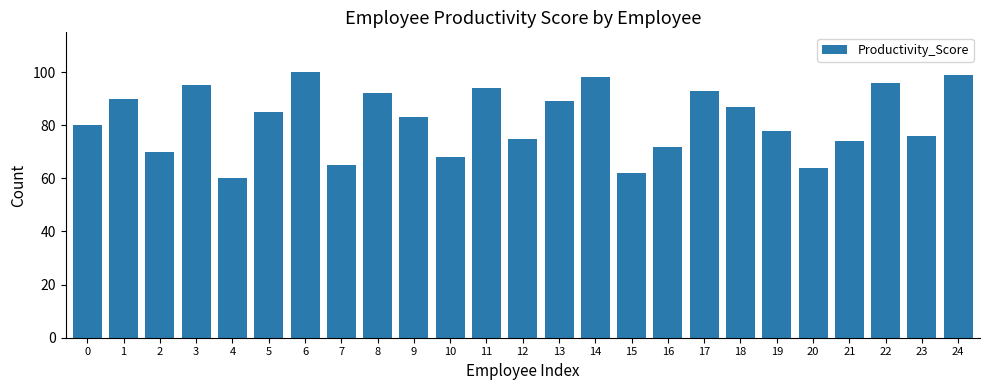

Does the chart contain any negative values?

No